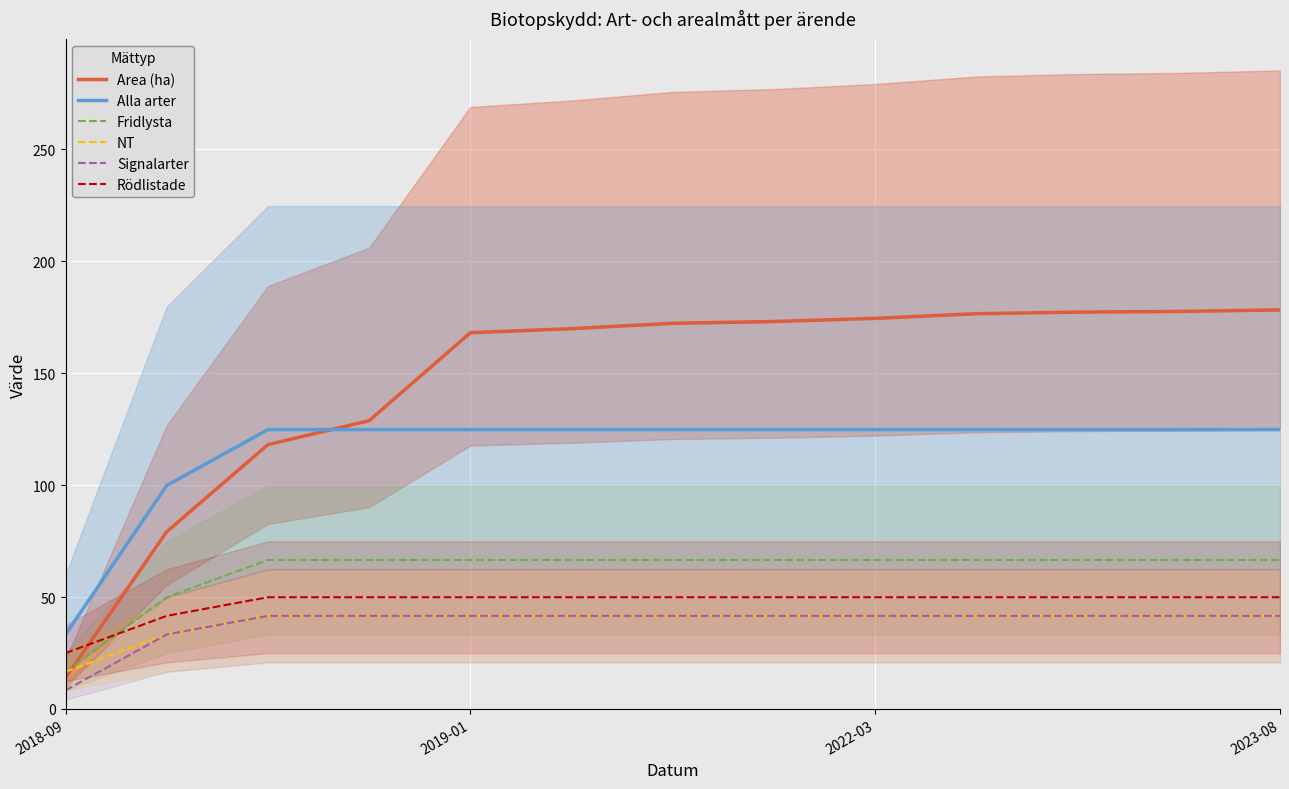

The value of Rödlistade at 2022-03 is 83.3. True or false?

False